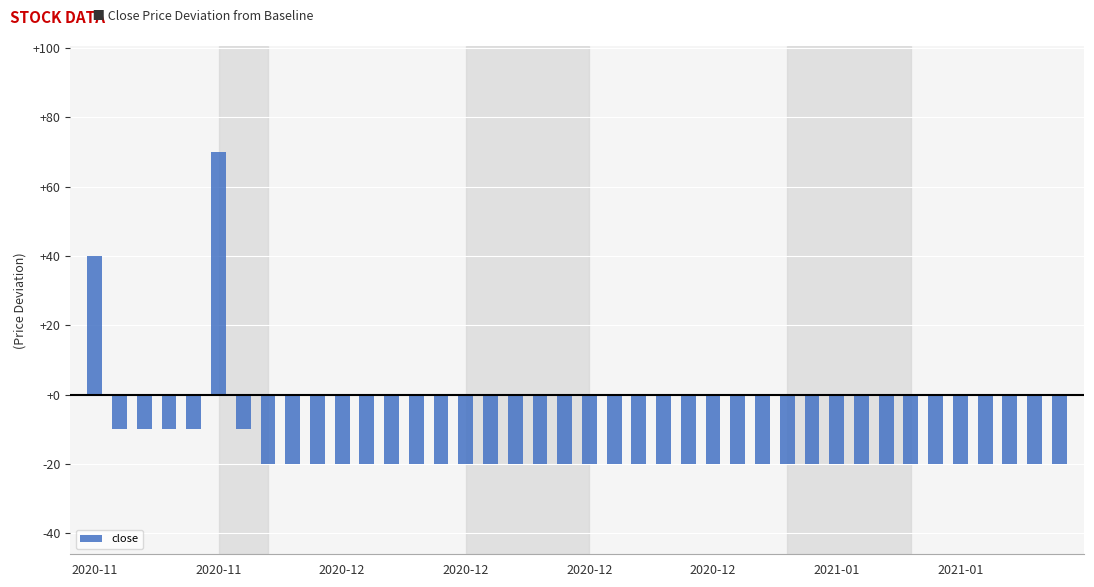

Reading right to left, transcribe all the data shown in this chart.

-20	-20	-20	-20	-20	-20	-20	-20	-20	-20	-20	-20	-20	-20	-20	-20	-20	-20	-20	-20	-20	-20	-20	-20	-20	-20	-20	-20	-20	-20	-20	-20	-20	-10	70	-10	-10	-10	-10	40